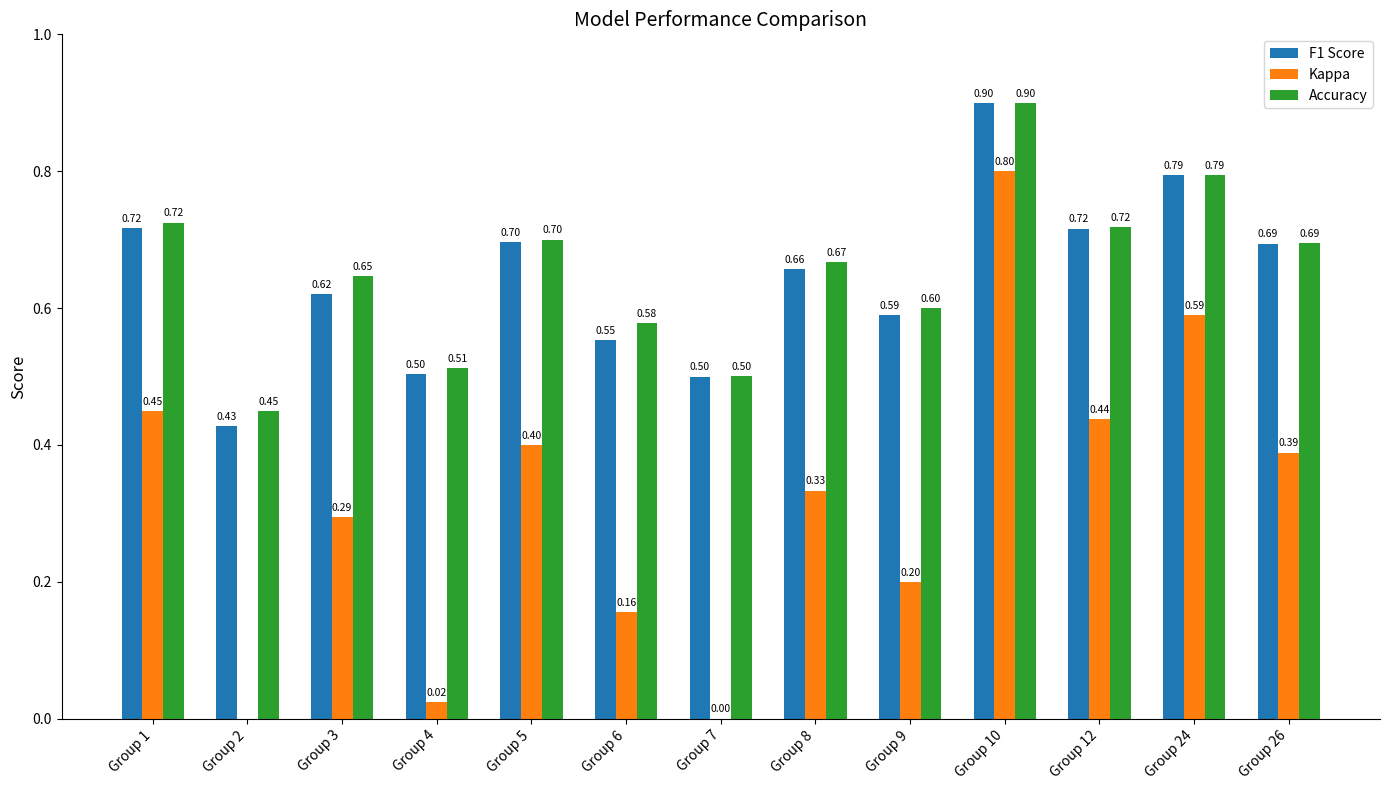

List the labels in order of Accuracy value, largest first.

Group 10, Group 24, Group 1, Group 12, Group 5, Group 26, Group 8, Group 3, Group 9, Group 6, Group 4, Group 7, Group 2